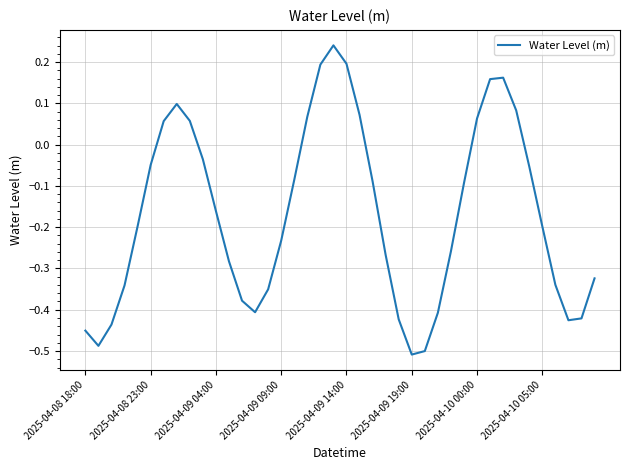

What is the difference between the maximum and minimum values?

0.7